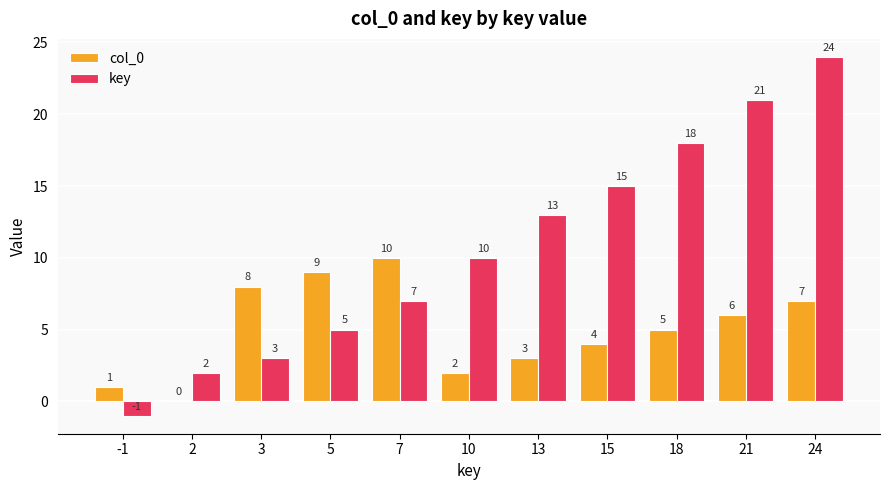

The value of col_0 at 21 is 2. True or false?

False